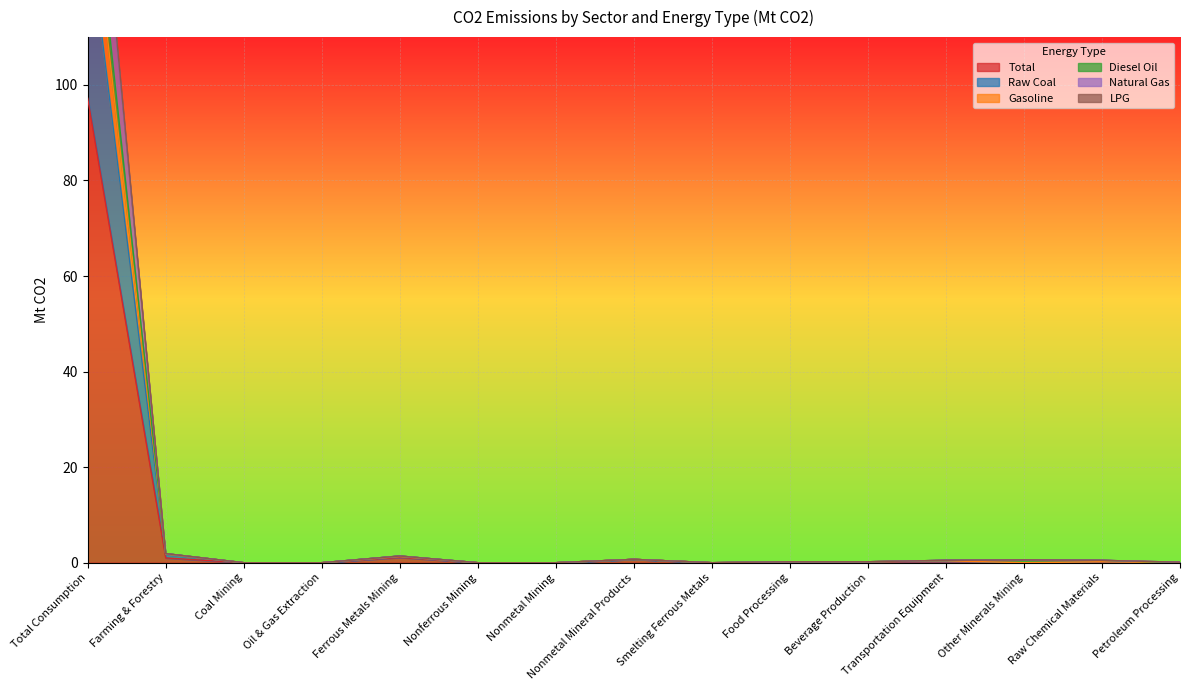

Between Raw Chemical Materials and Farming & Forestry, which is larger?

Farming & Forestry